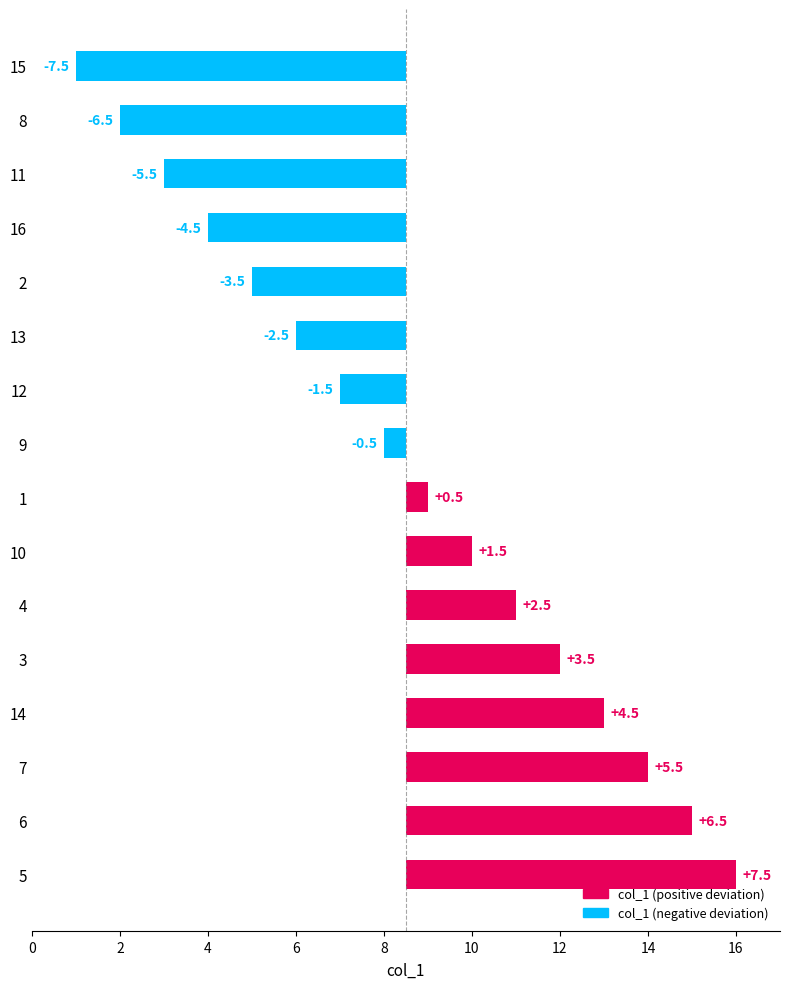

How many categories are shown in the chart?

16